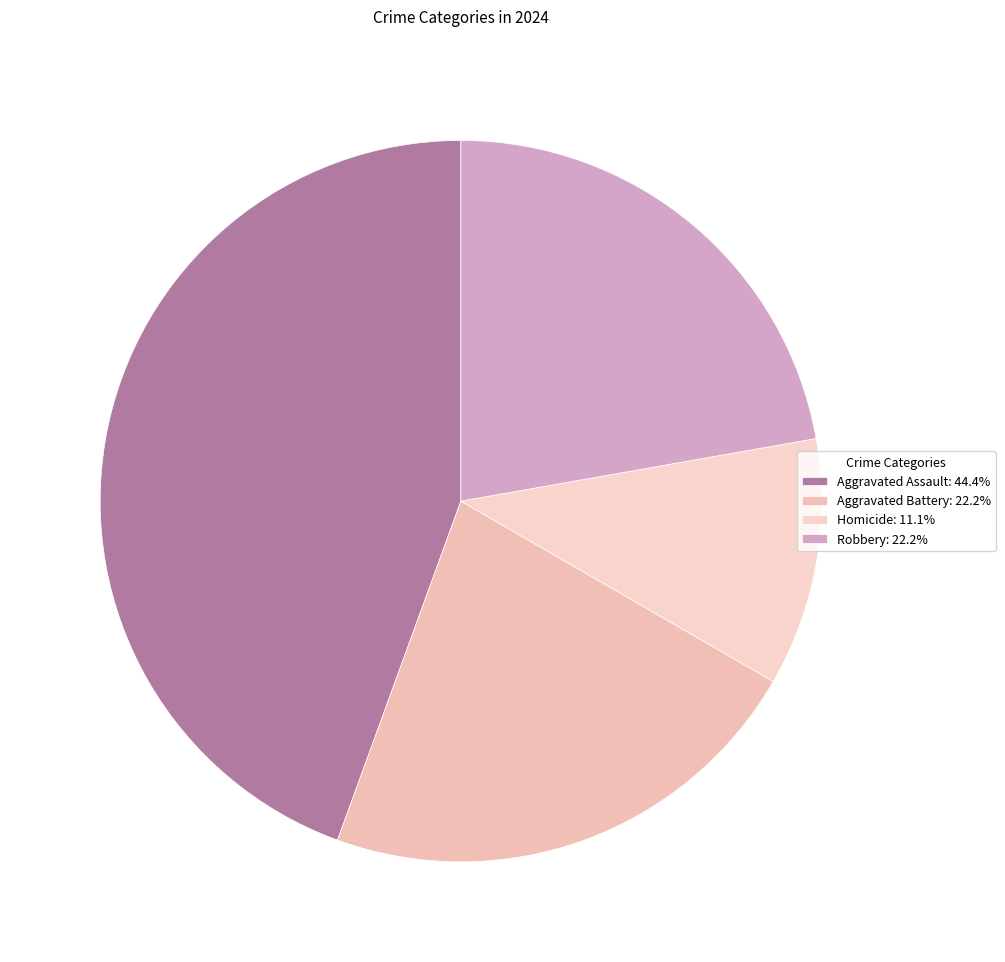

Rank the categories by value from lowest to highest.

Homicide, Aggravated Battery, Robbery, Aggravated Assault